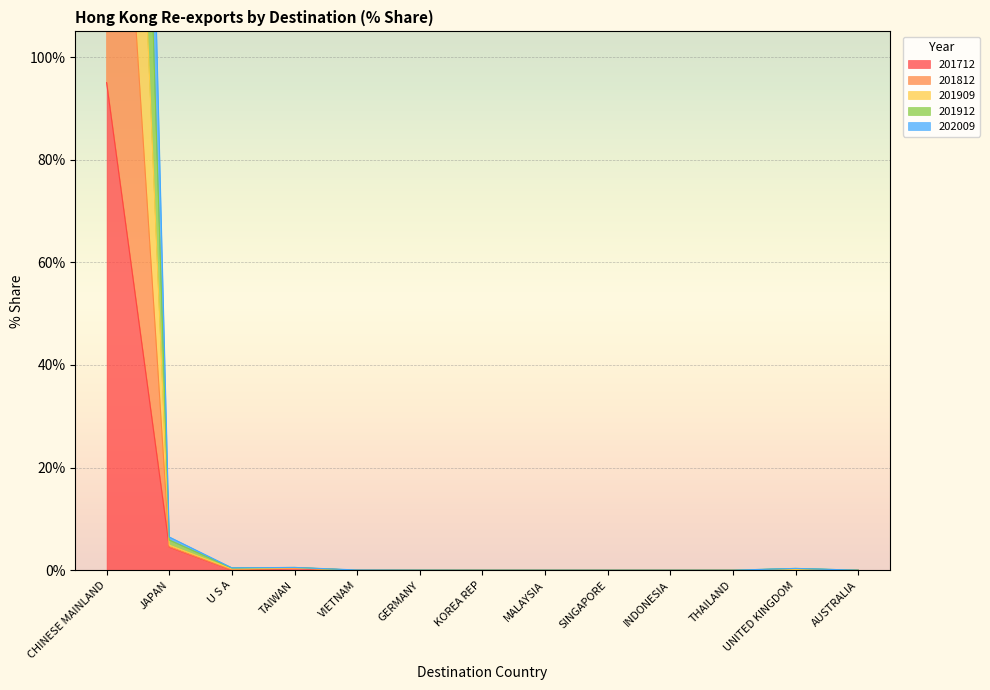

At which category is the sum across all series the highest?

CHINESE MAINLAND